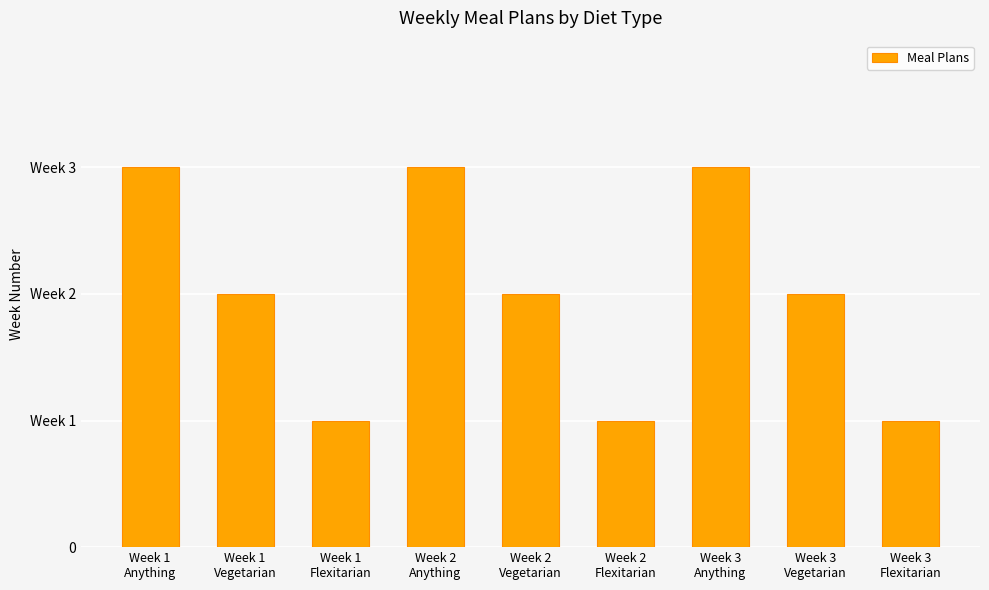

Are the bars horizontal?

No